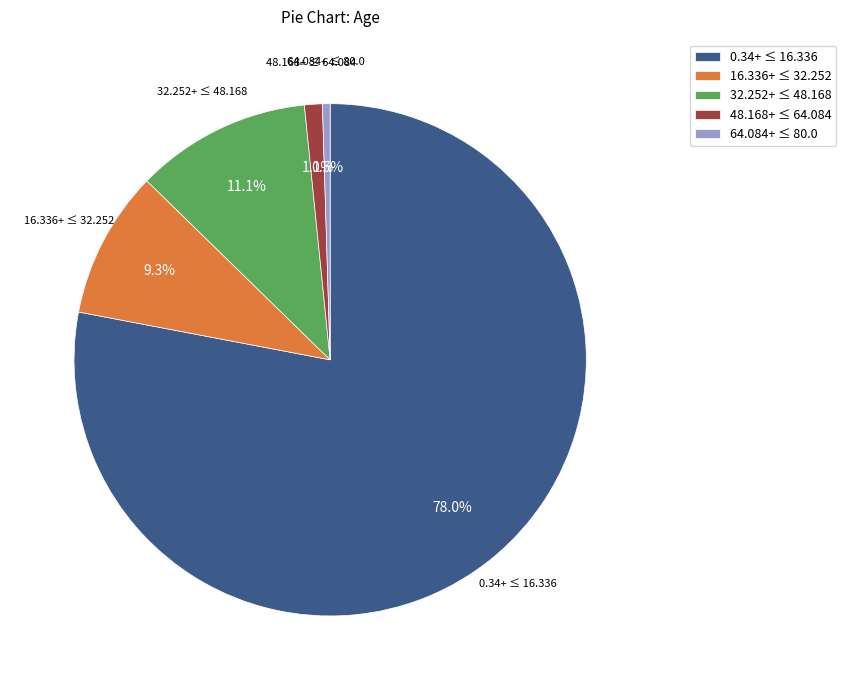

What is the majority slice?

0.34+ ≤ 16.336